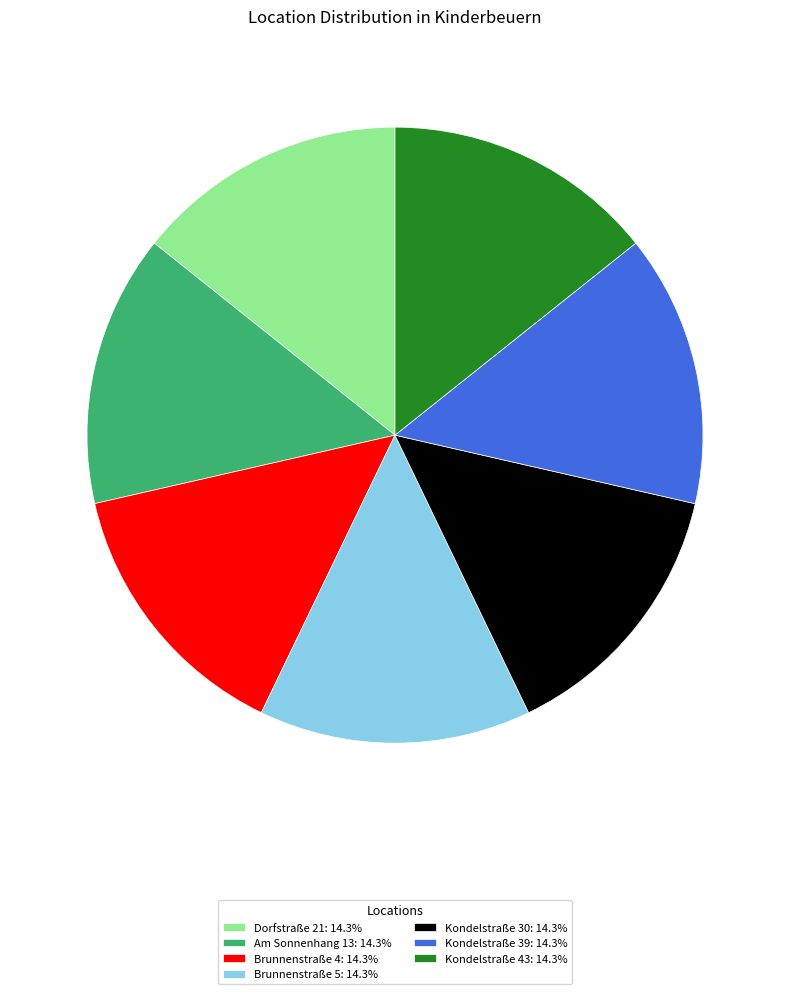

The Dorfstraße 21 slice represents 14% of the pie. True or false?

True